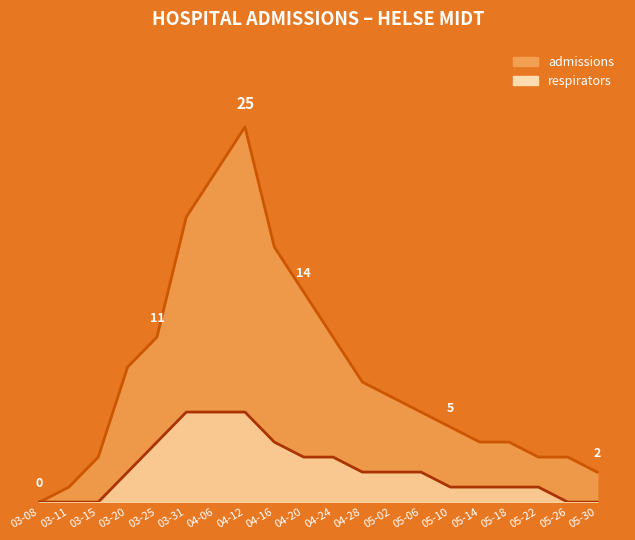

What is the label of the 16th point from the right?

03-25